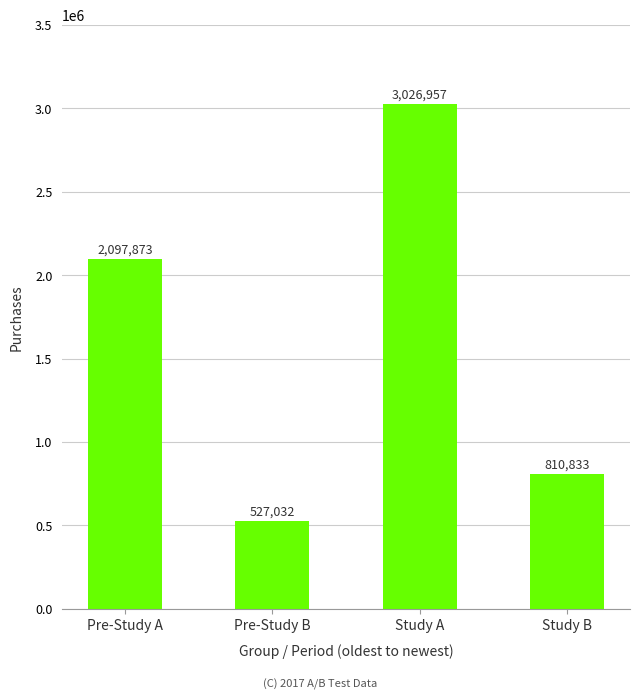

Where is the data nearest to the value 1776994?

Pre-Study A